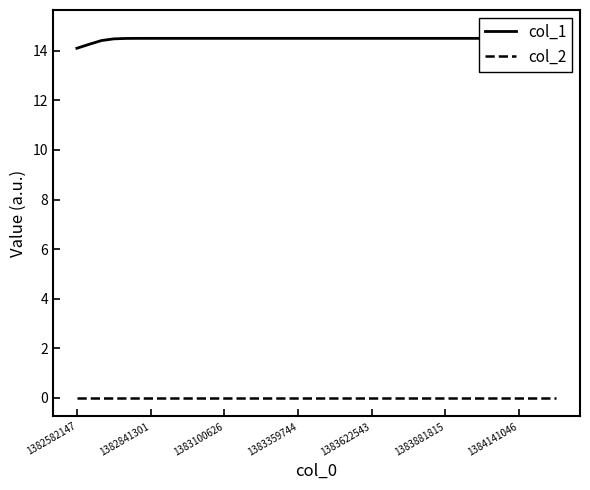

Reading left to right, extract all data points from this chart.

col_1: 14.1	14.3	14.4	14.5	14.5	14.5	14.5	14.5	14.5	14.5	14.5	14.5	14.5	14.5	14.5	14.5	14.5	14.5	14.5	14.5	14.5	14.5	14.5	14.5	14.5	14.5	14.5	14.5	14.5	14.5	14.5	14.5	14.5	14.5	14.5	14.5	14.5	14.6	14.7	14.9
col_2: 0.0	0.0	0.0	0.0	0.0	0.0	0.0	0.0	0.0	0.0	0.0	0.0	0.0	0.0	0.0	0.0	0.0	0.0	0.0	0.0	0.0	0.0	0.0	0.0	0.0	0.0	0.0	0.0	0.0	0.0	0.0	0.0	0.0	0.0	0.0	0.0	0.0	0.0	0.0	0.0